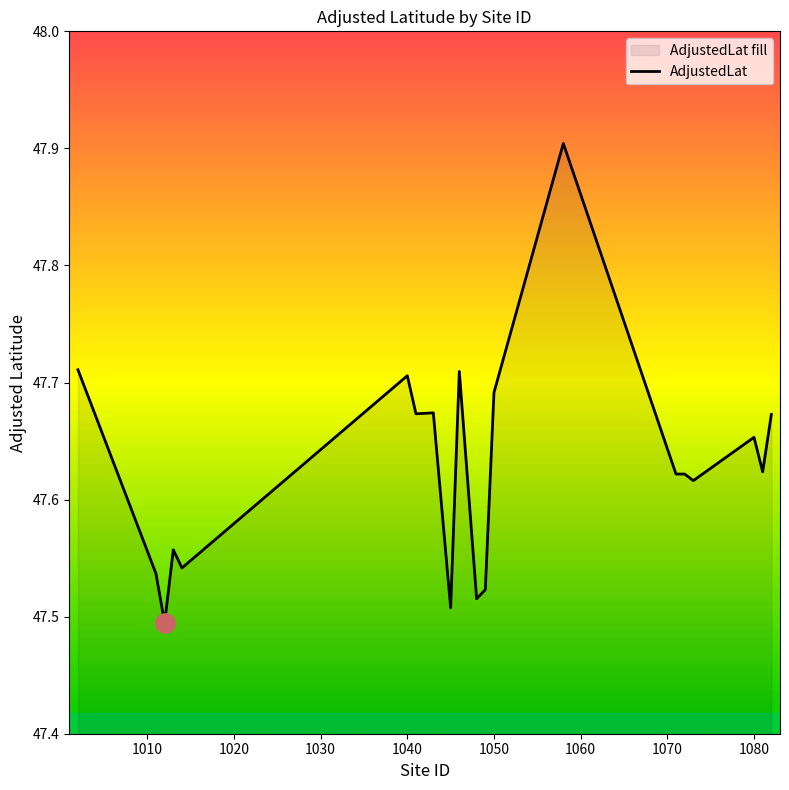

How many lines are shown in the chart?

1